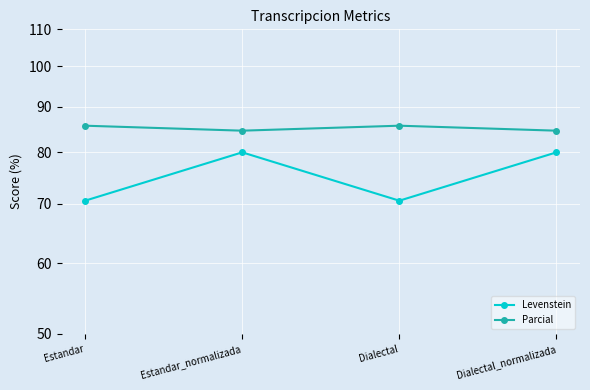

What is the smallest value displayed?

70.6